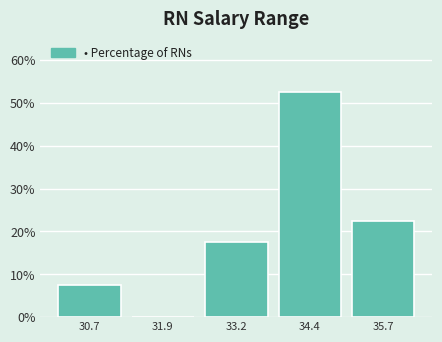

Reading right to left, what are all the values shown in this chart?

35.7=22.5	34.4=52.5	33.2=17.5	31.9=0.0	30.7=7.5